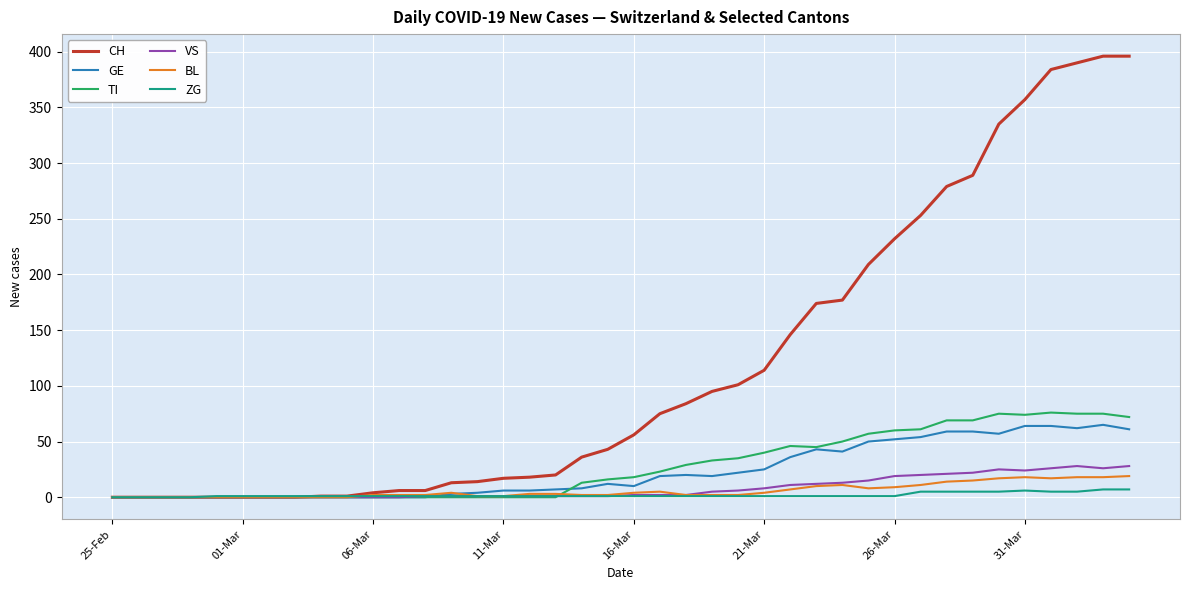

Which series has the largest total across all categories?

CH